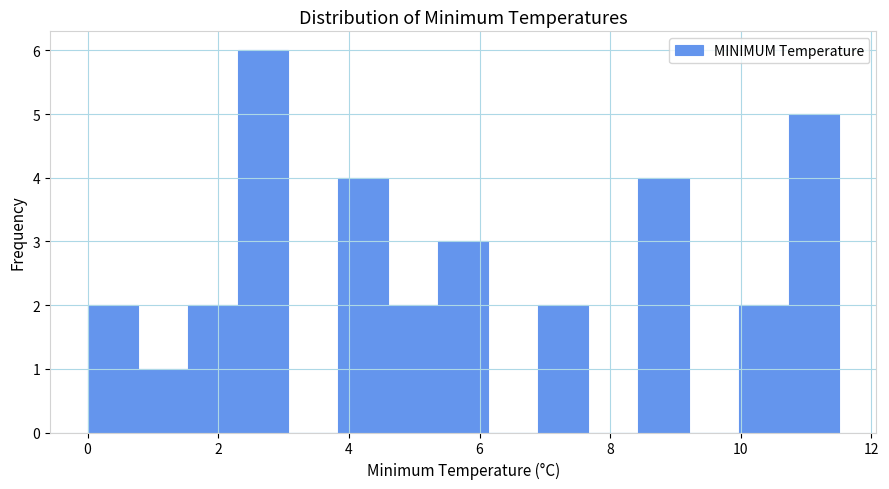

Read against the x-axis, roughly where is the centre of the tallest bar?

2.6